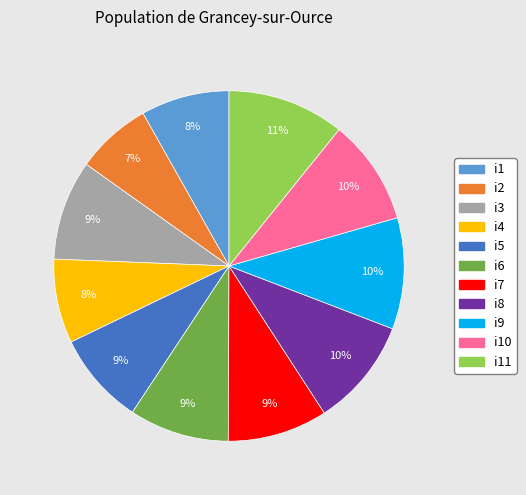

To the nearest percent, what is the average slice percentage?

9%